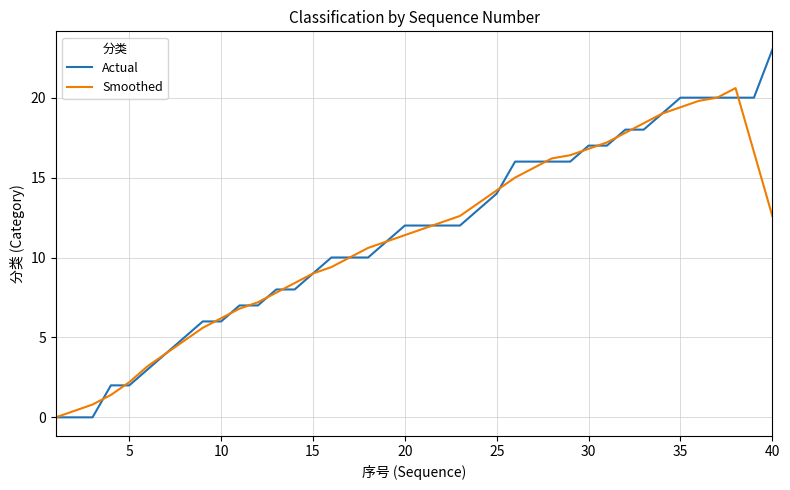

How many lines are shown in the chart?

2